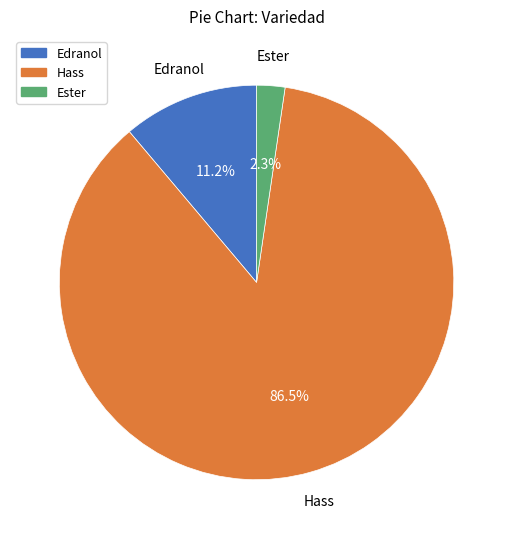

Rank the categories by value from highest to lowest.

Hass, Edranol, Ester